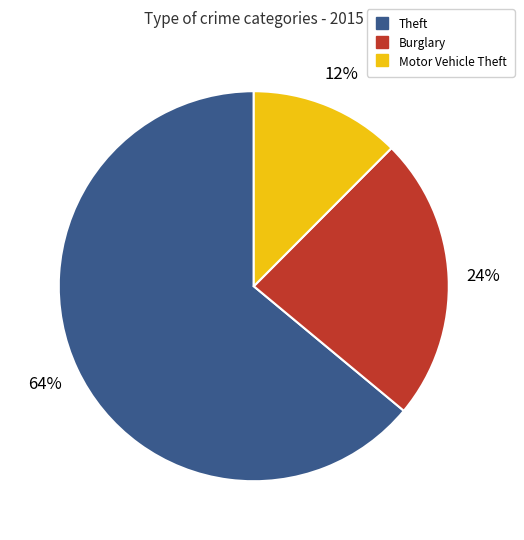

Count the number of slices in the pie.

3